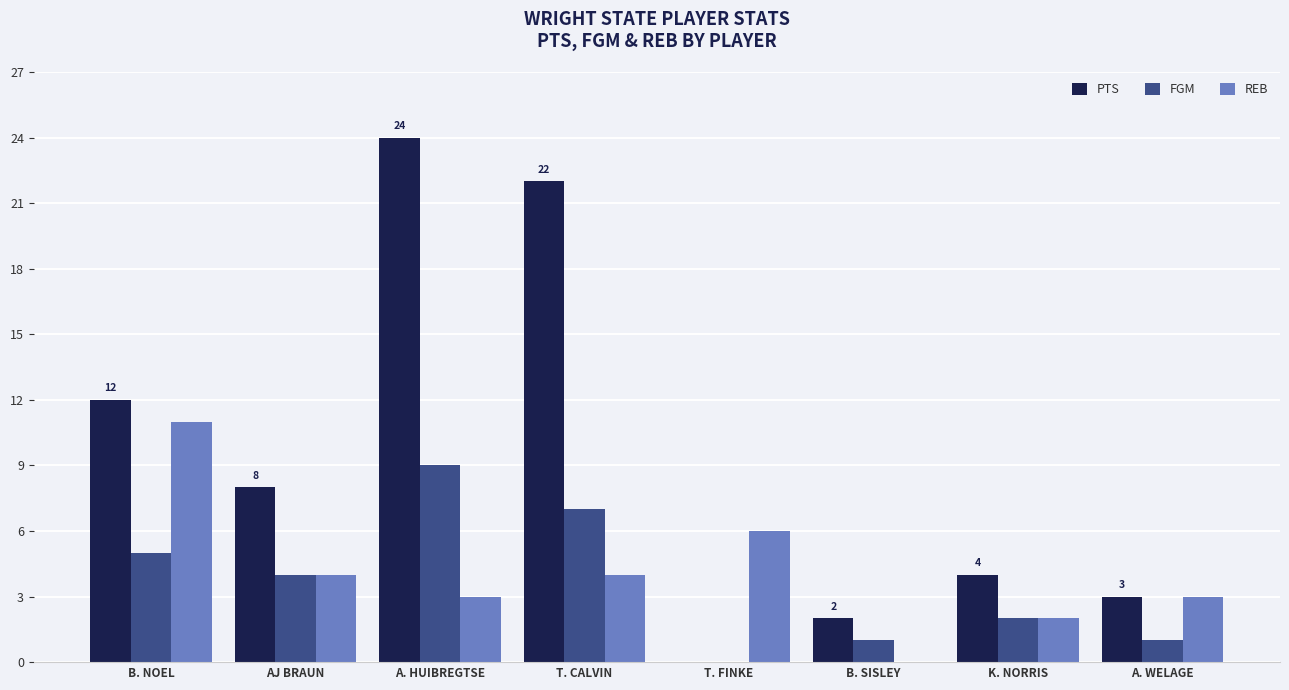

How many data points does each series have?

8